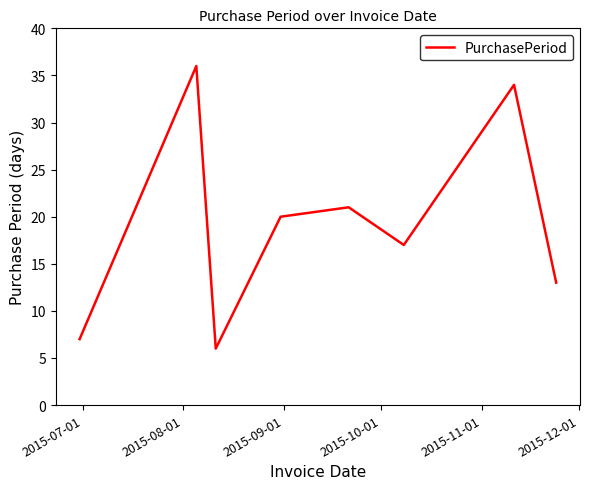

What is the difference between the maximum and second lowest values?

29